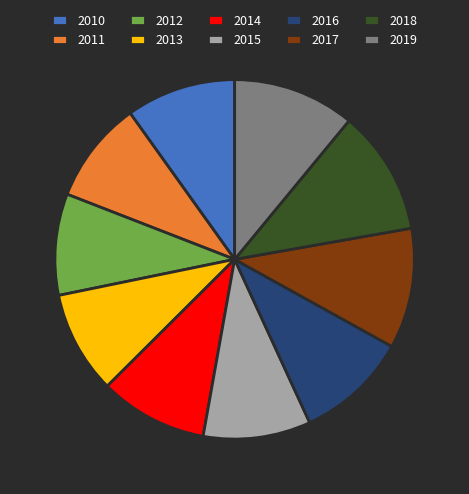

The 2011 slice represents 22% of the pie. True or false?

False